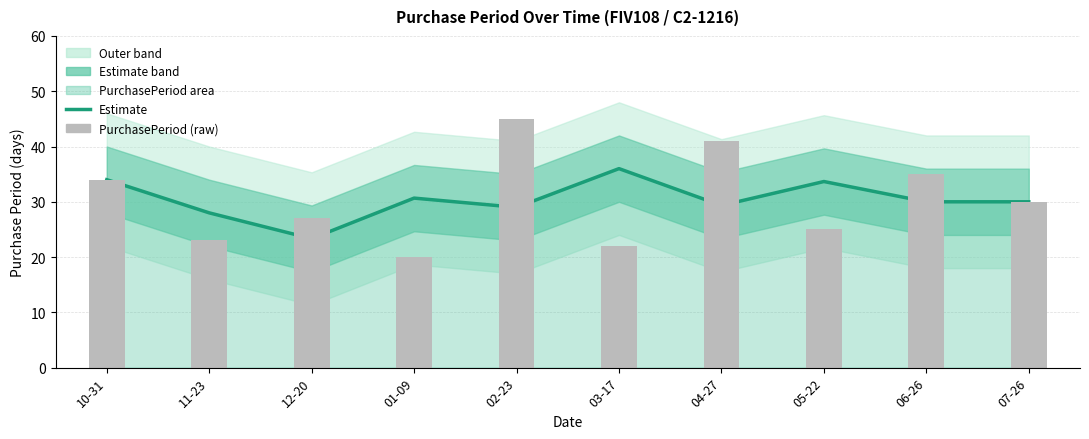

Reading left to right, transcribe all the data shown in this chart.

Estimate (smoothed): 34.0	28.0	23.3	30.7	29.0	36.0	29.3	33.7	30.0	30.0
PurchasePeriod (raw): 34.0	23.0	27.0	20.0	45.0	22.0	41.0	25.0	35.0	30.0